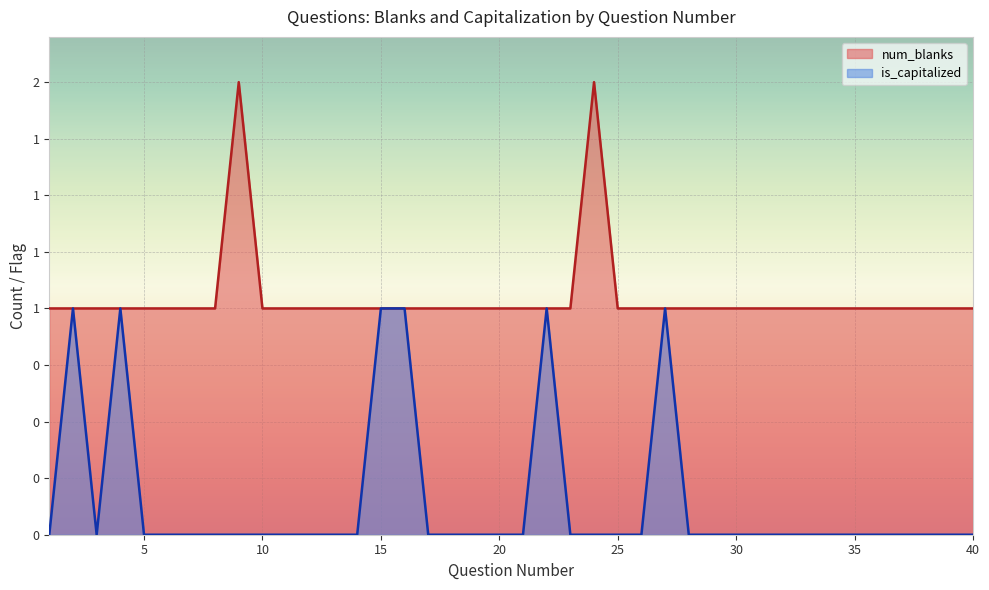

Rank the series by their maximum value, from lowest to highest.

is_capitalized, num_blanks